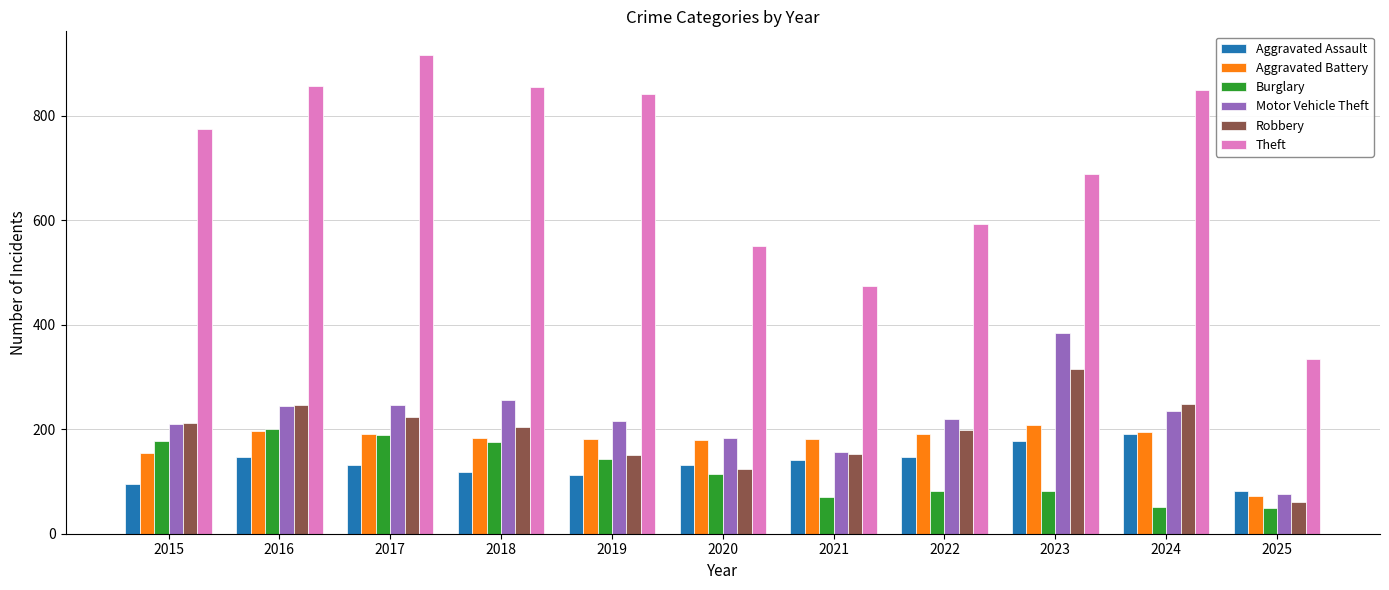

What is the total value across all series at 2025?

675